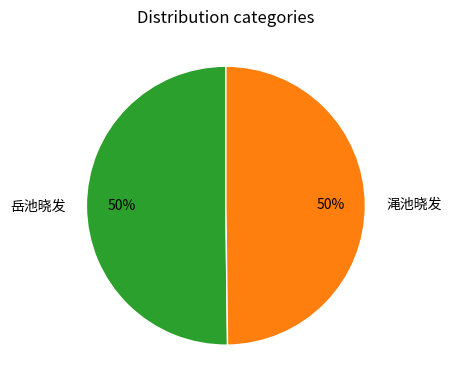

To the nearest percent, what percentage of the pie is 岳池晓发?

50%